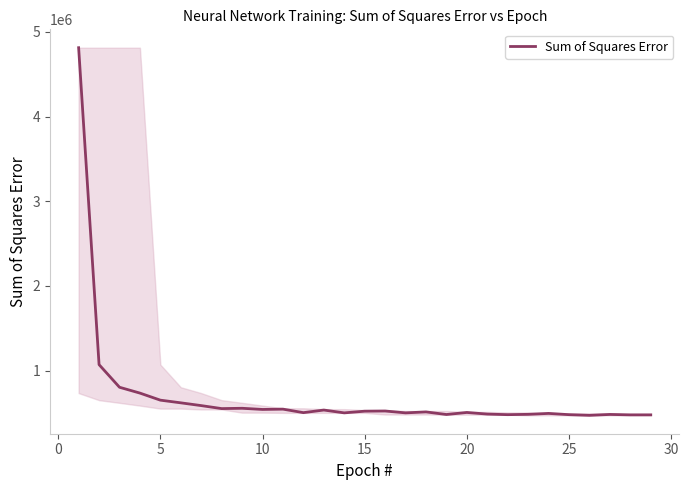

What is the maximum value shown in the chart?

4813000.5